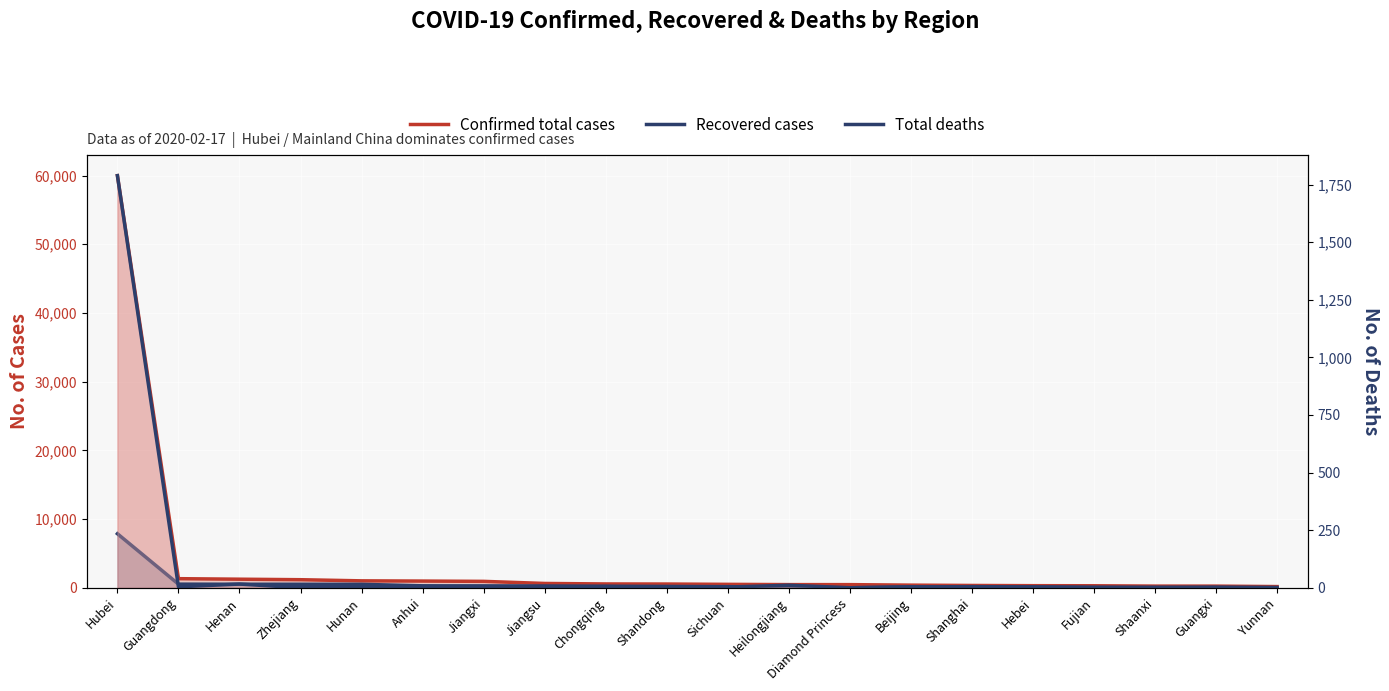

List the labels in order of Recovered cases value, smallest first.

Diamond Princess, Yunnan, Guangxi, Shaanxi, Heilongjiang, Fujian, Beijing, Hebei, Sichuan, Shanghai, Shandong, Chongqing, Jiangsu, Jiangxi, Anhui, Hunan, Zhejiang, Henan, Guangdong, Hubei